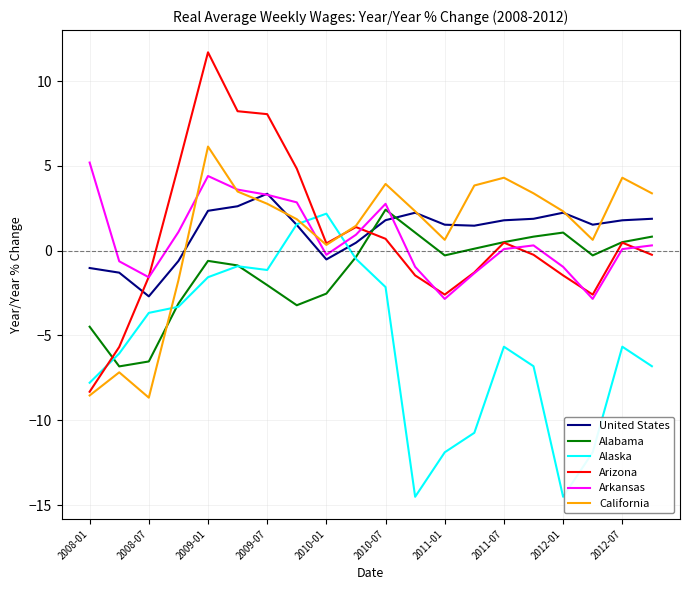

Is this an area chart (filled region under the line)?

No